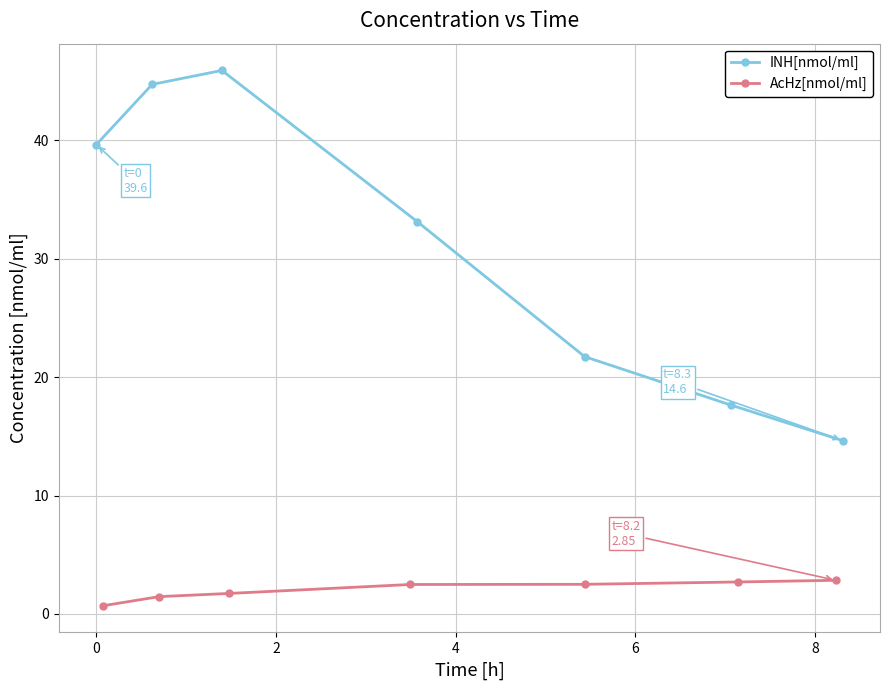

What is the maximum value for INH[nmol/ml]?

45.9